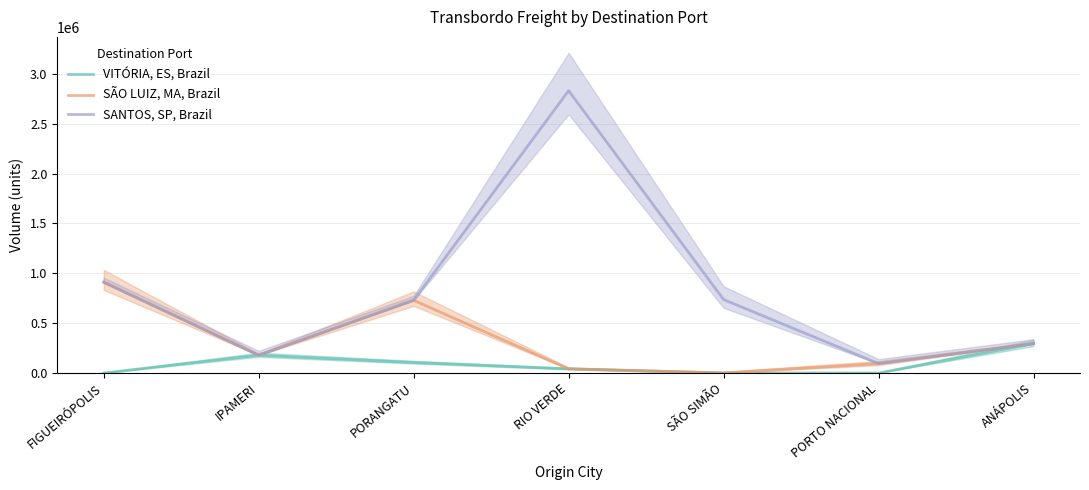

What is the label of the 4th point from the left?

RIO VERDE